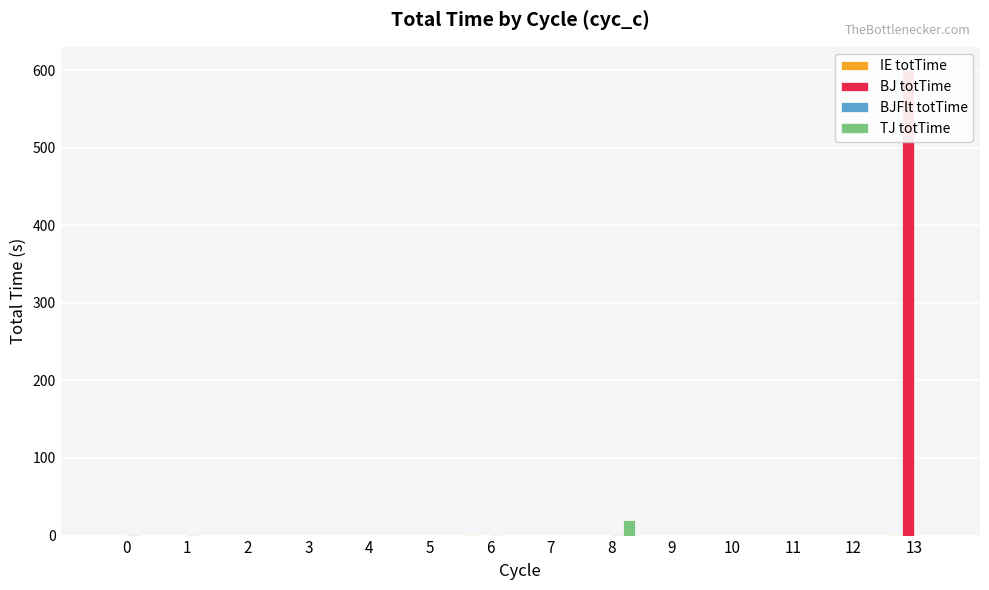

The value of IE totTime at 0 is 0.1. True or false?

False